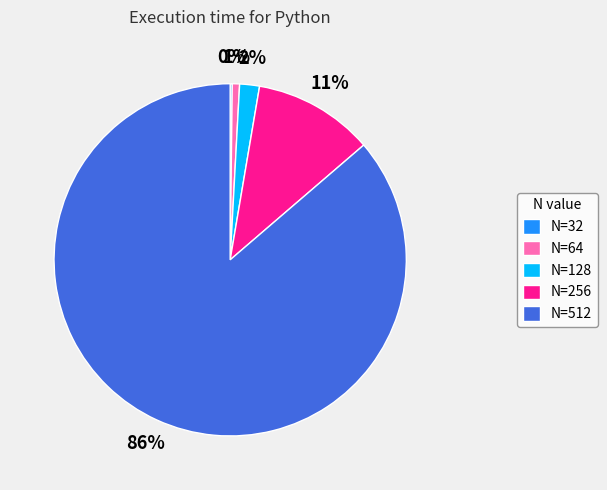

Which slice represents more than half of the pie?

N=512